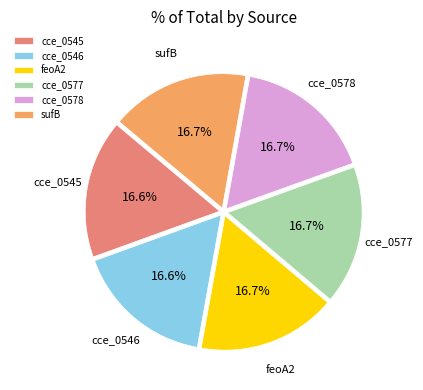

To the nearest percent, what portion does cce_0577 represent?

17%